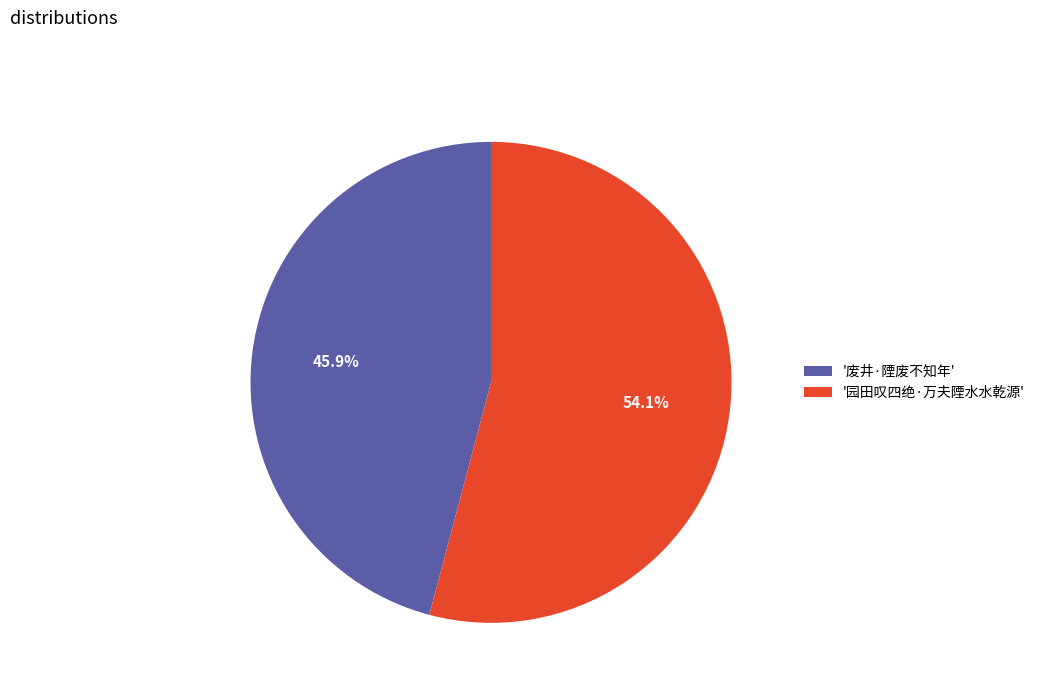

Which has a higher value, '园田叹四绝·万夫陻水水乾源' or '废井·陻废不知年'?

'园田叹四绝·万夫陻水水乾源'